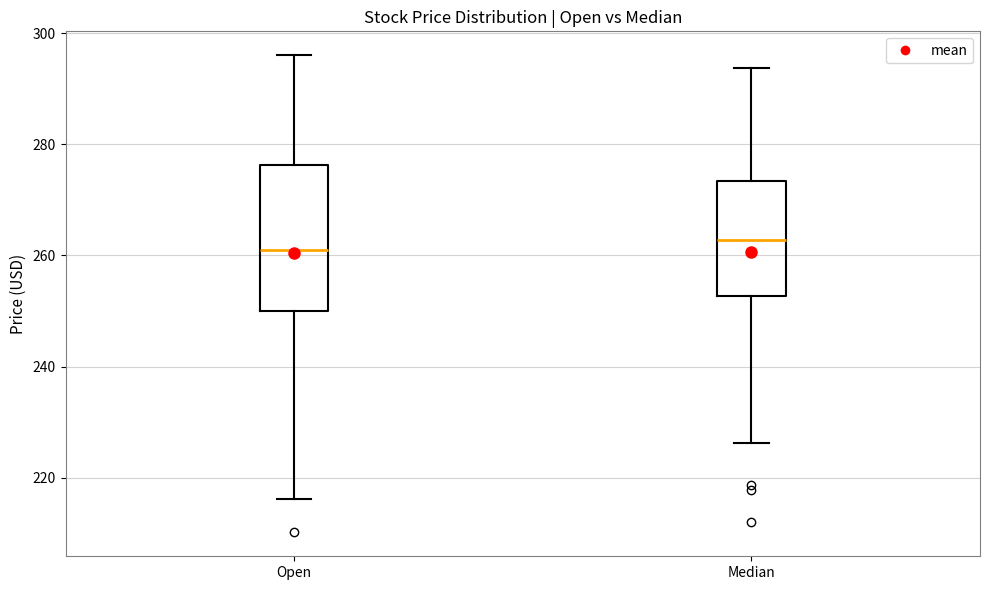

Reading left to right, read every box against the y-axis: the position of its median line, the range the box covers, and the ends of its whiskers. The values are not printed on the chart, so give them approximately, as read against the axis.

Open: median 262, box 250 to 276, whiskers 216 to 296
Median: median 262, box 252 to 274, whiskers 226 to 294